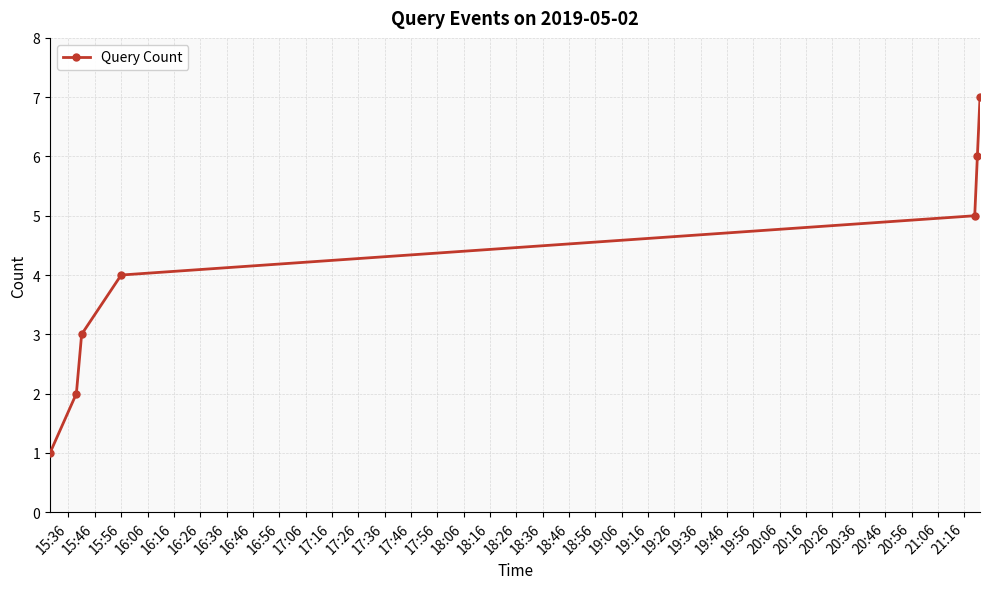

What is the difference between the maximum and second lowest values?

5